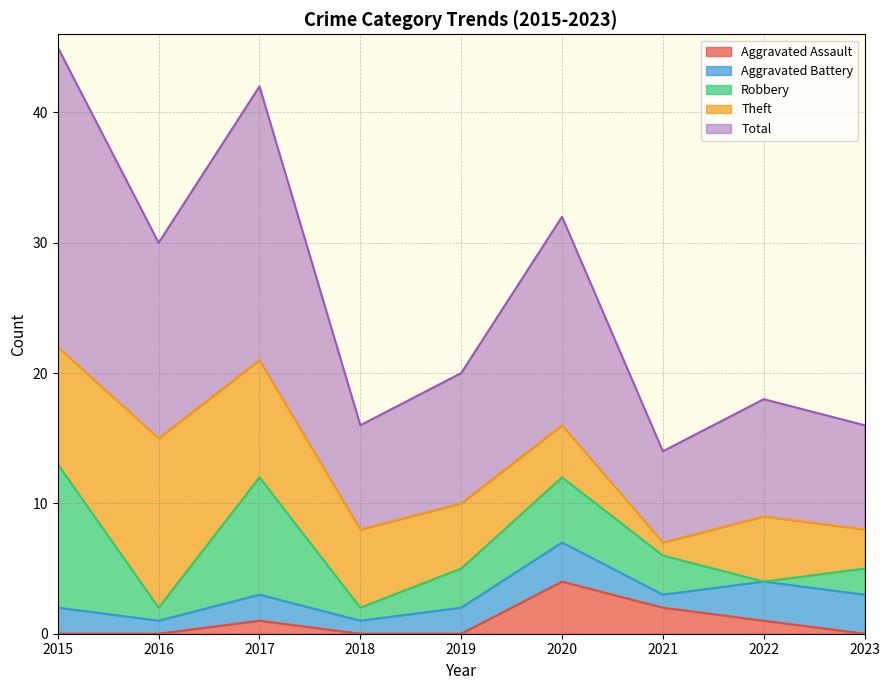

Reading left to right, extract all data points from this chart.

Aggravated Assault: 2015=0	2016=0	2017=1	2018=0	2019=0	2020=4	2021=2	2022=1	2023=0
Aggravated Battery: 2015=2	2016=1	2017=2	2018=1	2019=2	2020=3	2021=1	2022=3	2023=3
Robbery: 2015=11	2016=1	2017=9	2018=1	2019=3	2020=5	2021=3	2022=0	2023=2
Theft: 2015=9	2016=13	2017=9	2018=6	2019=5	2020=4	2021=1	2022=5	2023=3
Total: 2015=23	2016=15	2017=21	2018=8	2019=10	2020=16	2021=7	2022=9	2023=8